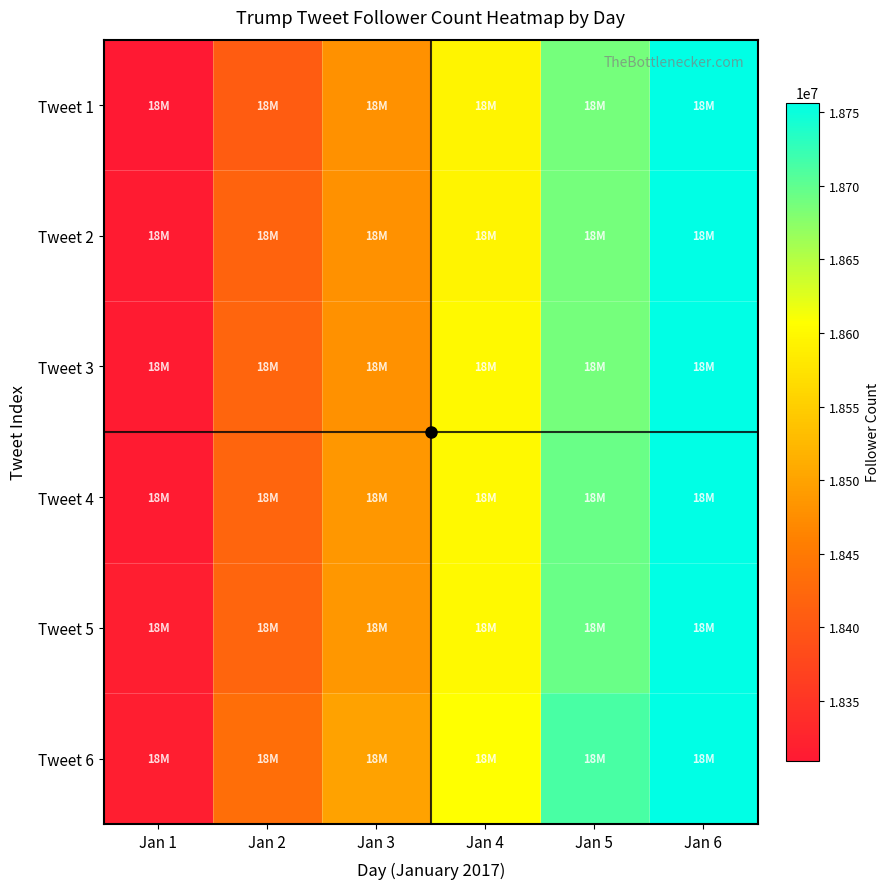

Reading left to right, list all the values displayed in this chart.

Tweet 1: Jan 1=18309261	Jan 2=18407125	Jan 3=18479172	Jan 4=18594458	Jan 5=18686787	Jan 6=18756586
Tweet 2: Jan 1=18313952	Jan 2=18417598	Jan 3=18479172	Jan 4=18594458	Jan 5=18686787	Jan 6=18756586
Tweet 3: Jan 1=18313952	Jan 2=18421017	Jan 3=18479172	Jan 4=18599907	Jan 5=18686787	Jan 6=18756586
Tweet 4: Jan 1=18313952	Jan 2=18421017	Jan 3=18487484	Jan 4=18599907	Jan 5=18695375	Jan 6=18756586
Tweet 5: Jan 1=18316785	Jan 2=18421017	Jan 3=18487484	Jan 4=18599907	Jan 5=18695375	Jan 6=18756586
Tweet 6: Jan 1=18316785	Jan 2=18434142	Jan 3=18498224	Jan 4=18606594	Jan 5=18714116	Jan 6=18756586